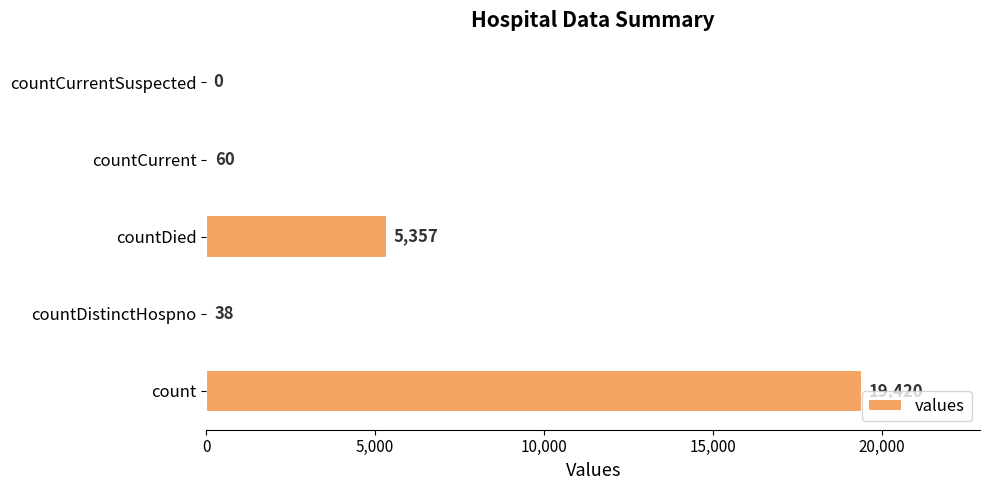

At which label is the value closest to 9710?

countDied